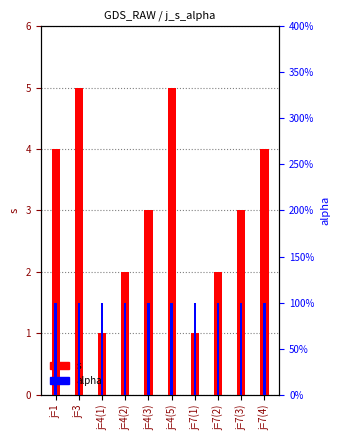

At j=3, list the series in order from smallest to largest.

alpha, s